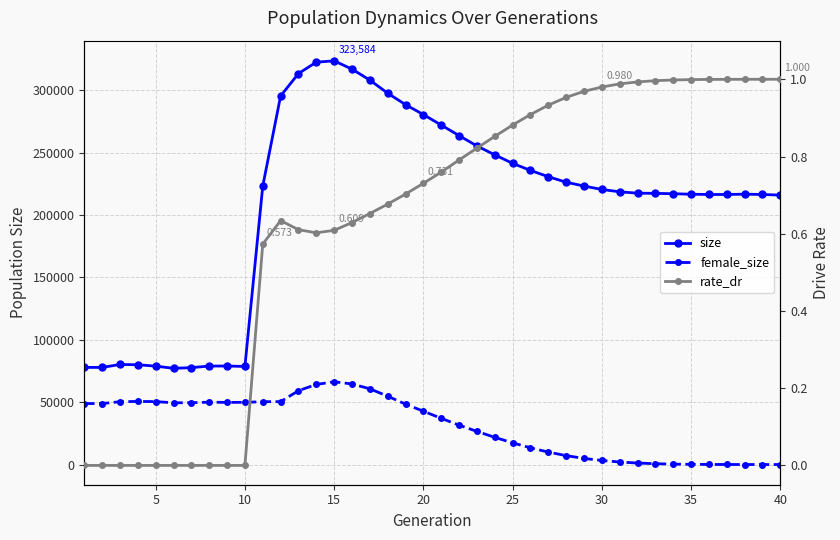

True or false: size has a value of 153652.9 at 25.

False